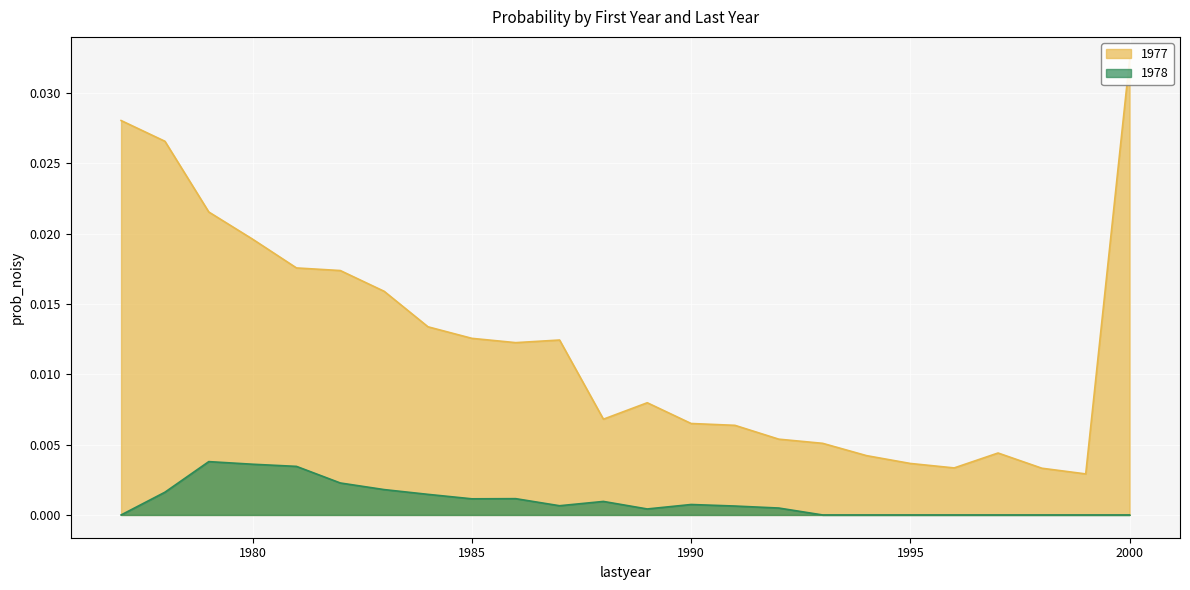

At how many categories does at least one series exceed 0?

24